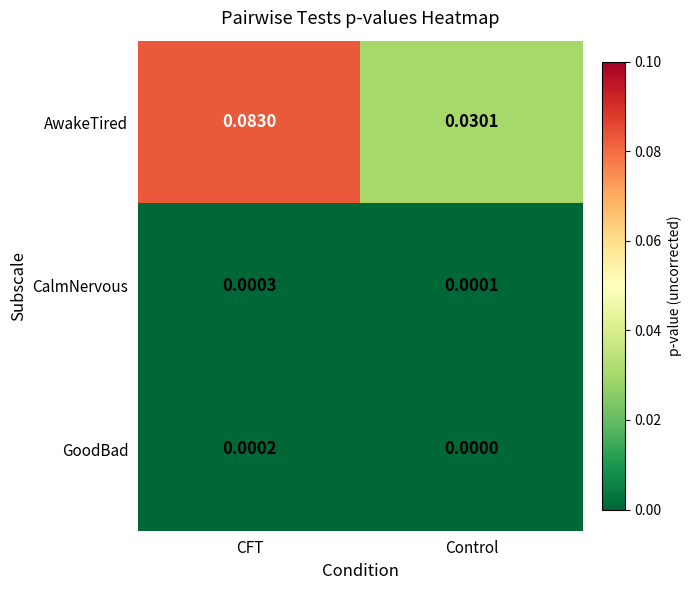

At how many categories does at least one series exceed 0?

2